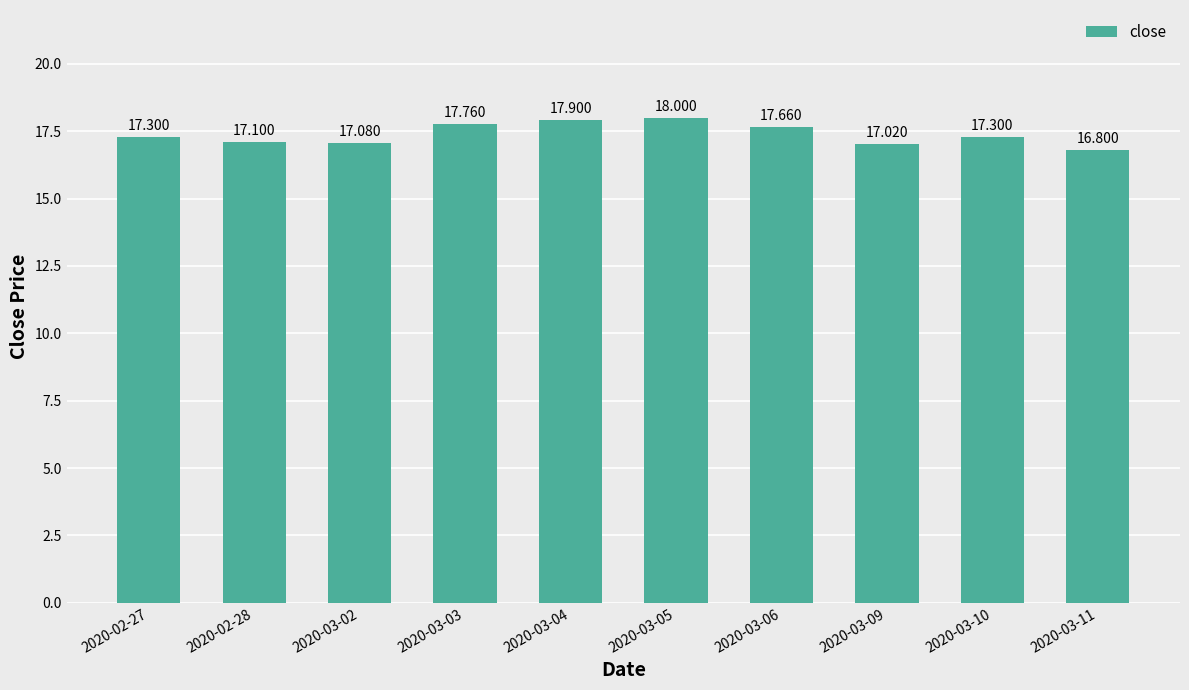

The chart shows a value of 17.3 at 2020-03-10. True or false?

True